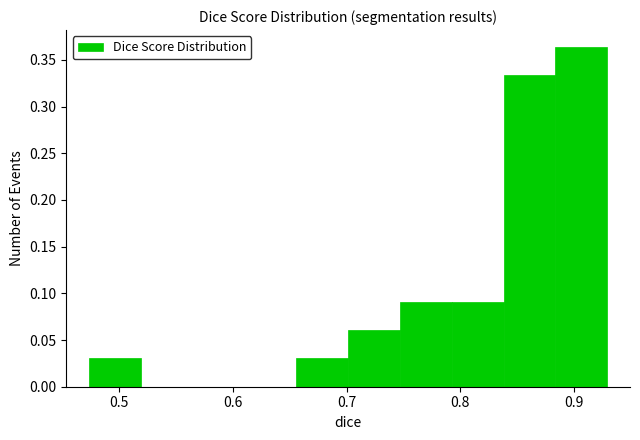

How tall is the bar that spans 0.84 to 0.88 on the x-axis? Neither the bar edges nor the heights are printed on the chart, so give them approximately, as read against the axes.

0.335